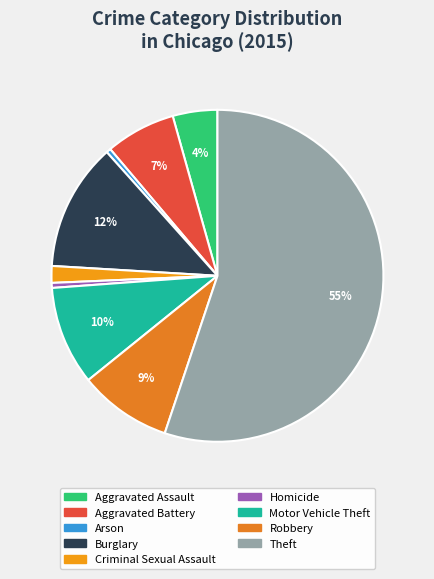

True or false: Arson accounts for 0% of the total.

True